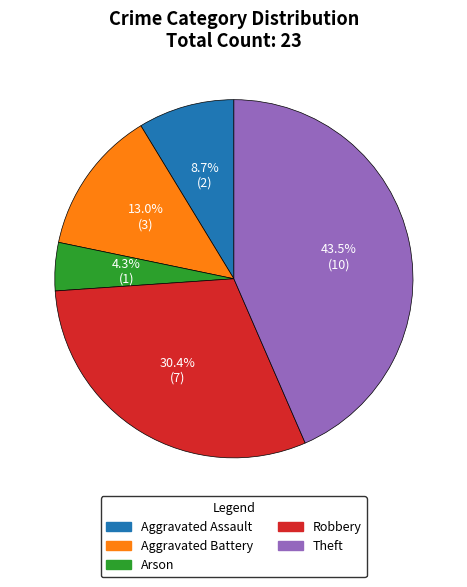

How many segments does this pie chart have?

5